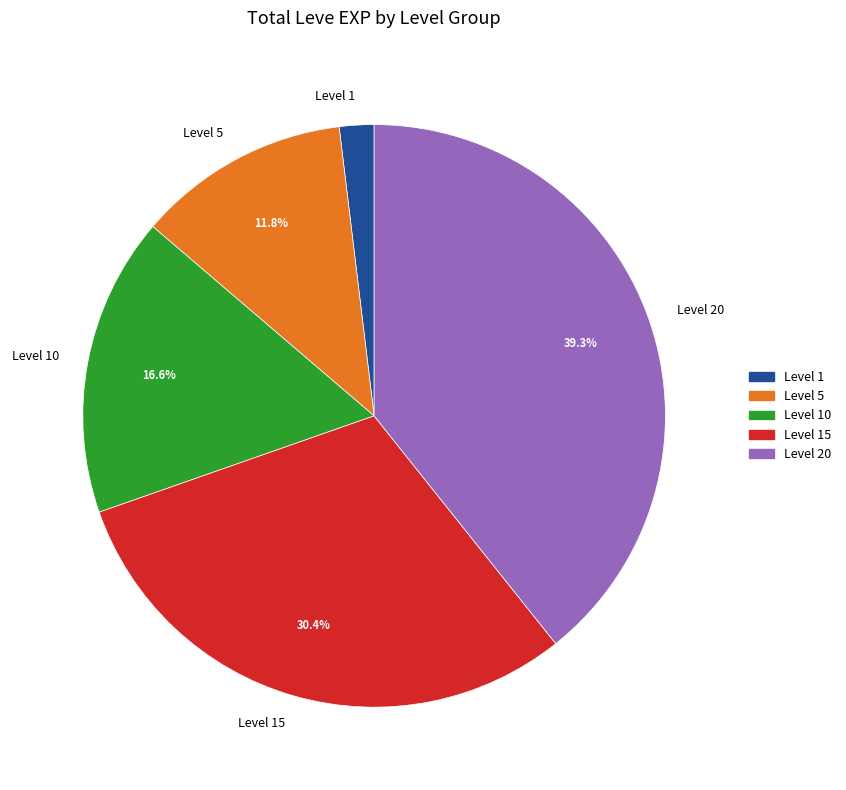

Approximately how many times larger is the value at Level 5 compared to Level 20?

0.3